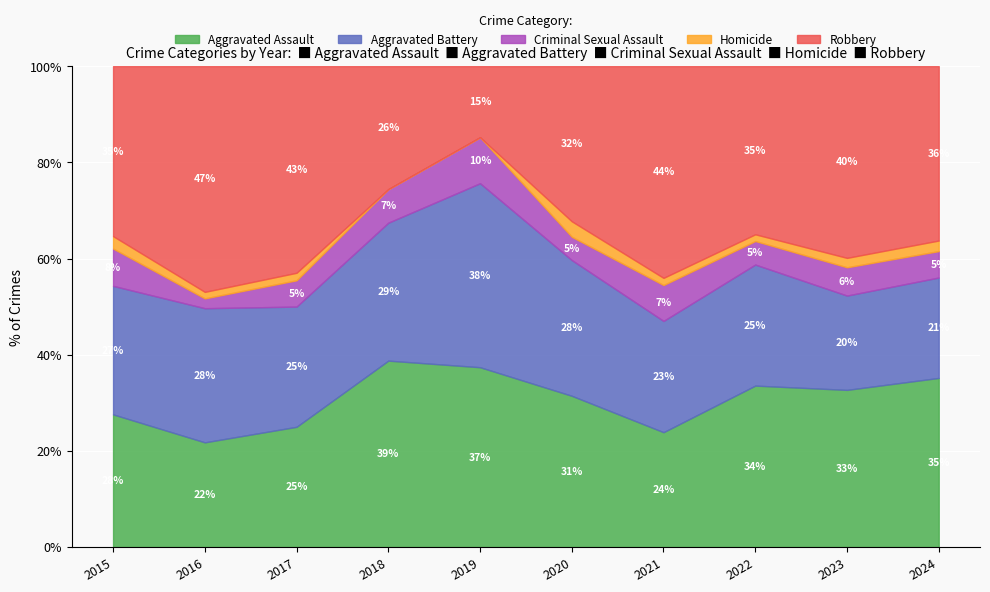

What is the value of the Criminal Sexual Assault point at the 10th from the left?

5